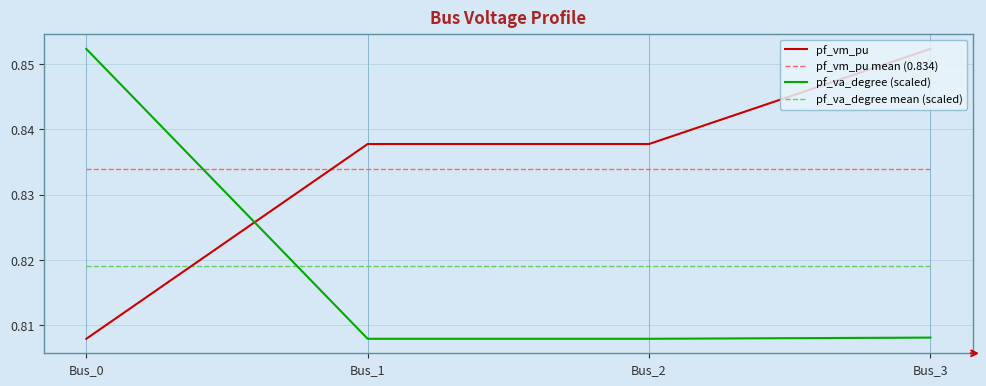

Reading left to right, list all the values displayed in this chart.

pf_vm_pu: 0.8	0.8	0.8	0.9
pf_va_degree (scaled): 0.9	0.8	0.8	0.8